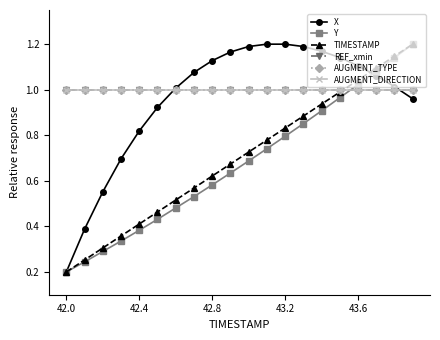

At which label is AUGMENT_DIRECTION closest to 1?

42.0